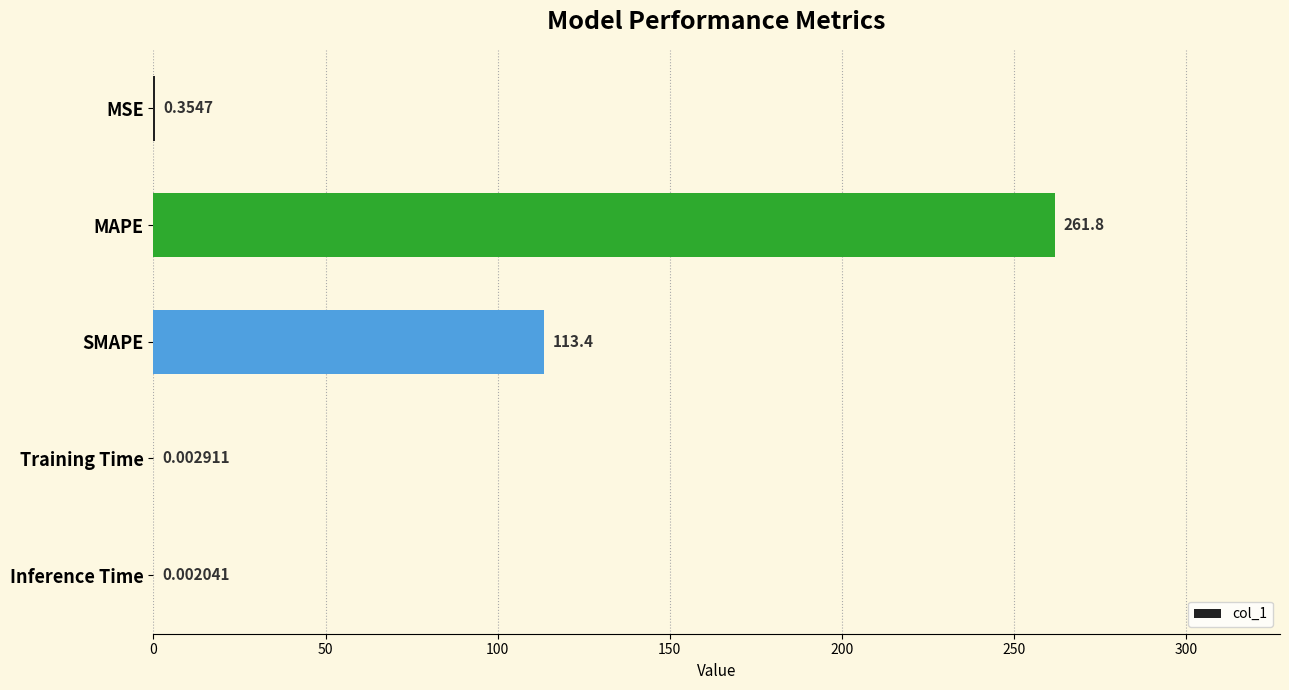

Between Training Time and MAPE, which is larger?

MAPE